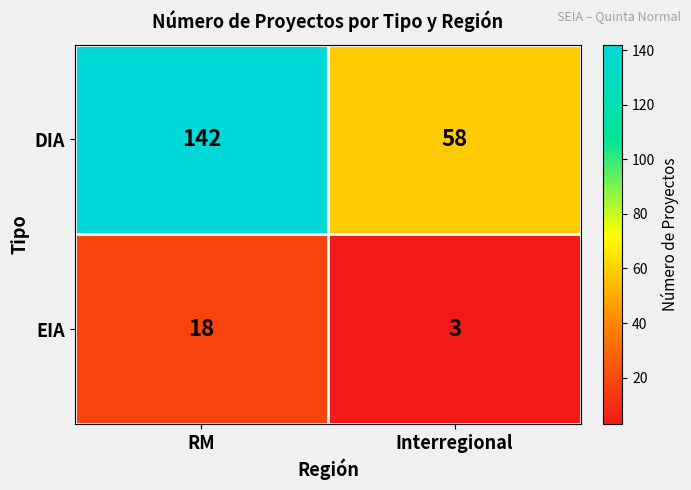

At which category does the chart reach its peak across all series?

RM